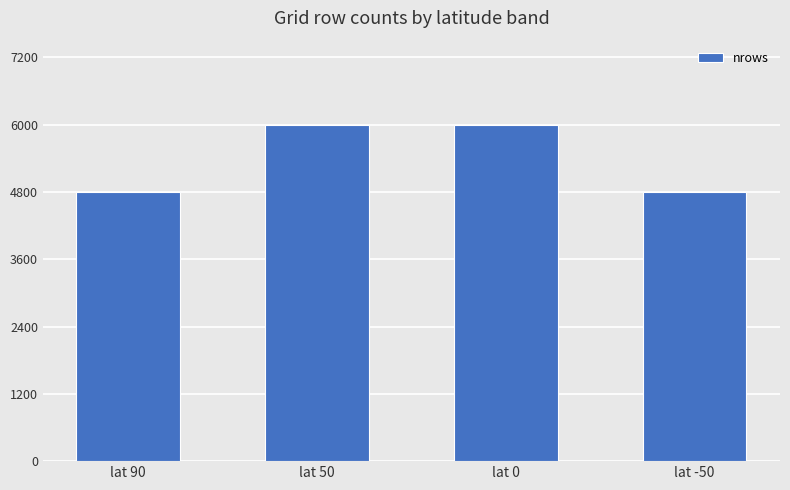

What value does the data have at lat 0, to the nearest 50?

6000